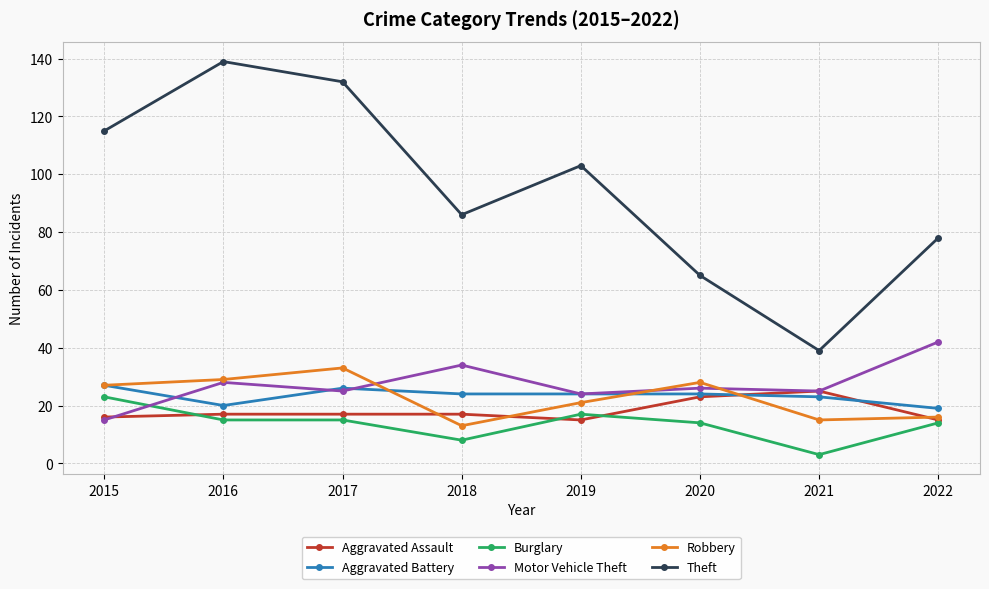

Where is Theft nearest to the value 89?

2018